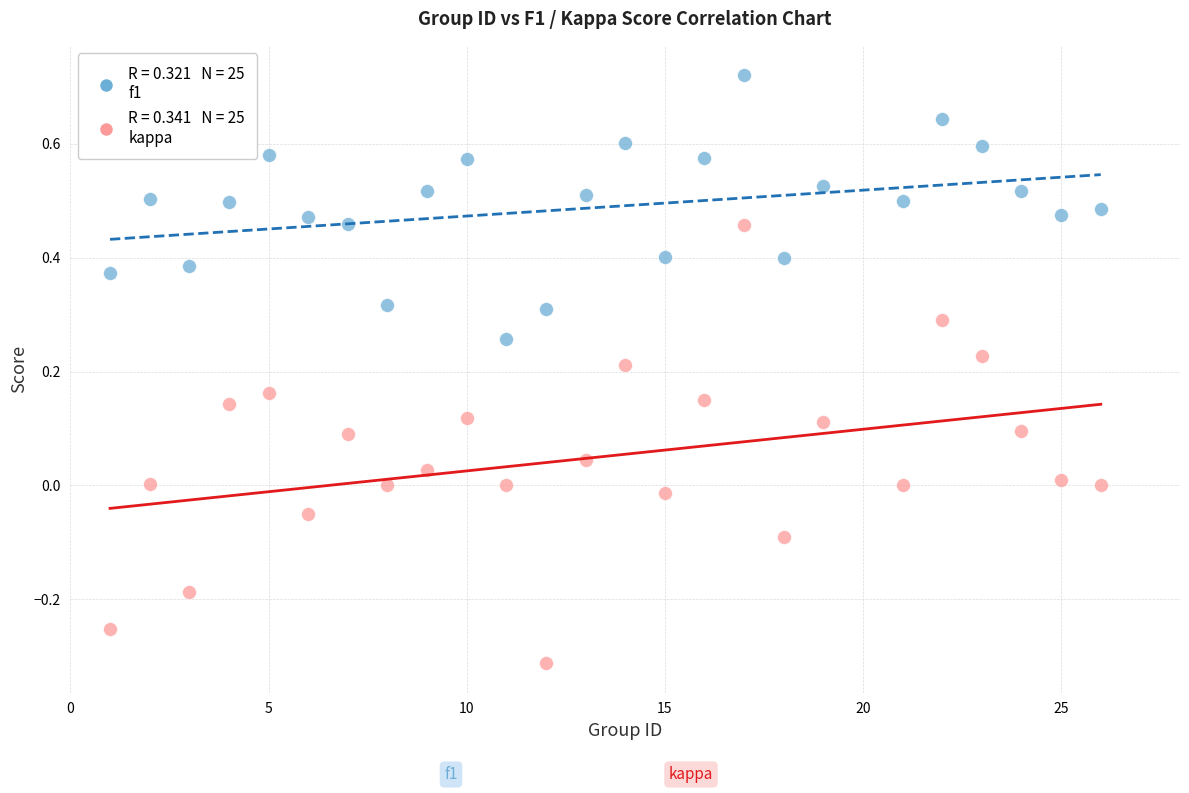

Across all data points, what is the range of Y values (max minus min)?

1.0